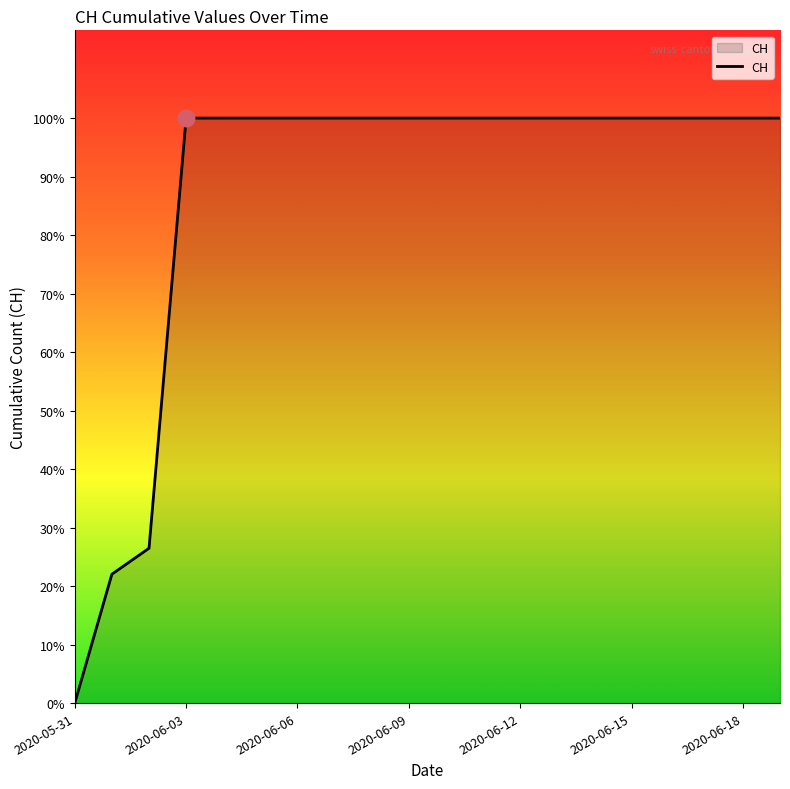

Does the chart display data point markers on the line(s)?

No